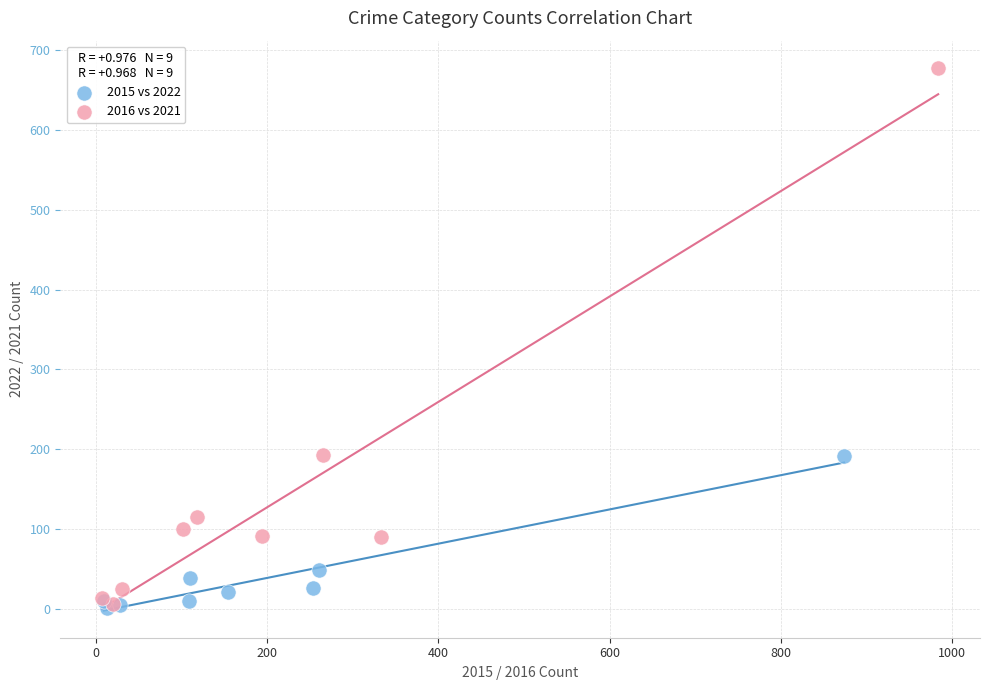

Which series has the widest spread of Y values?

2016 vs 2021